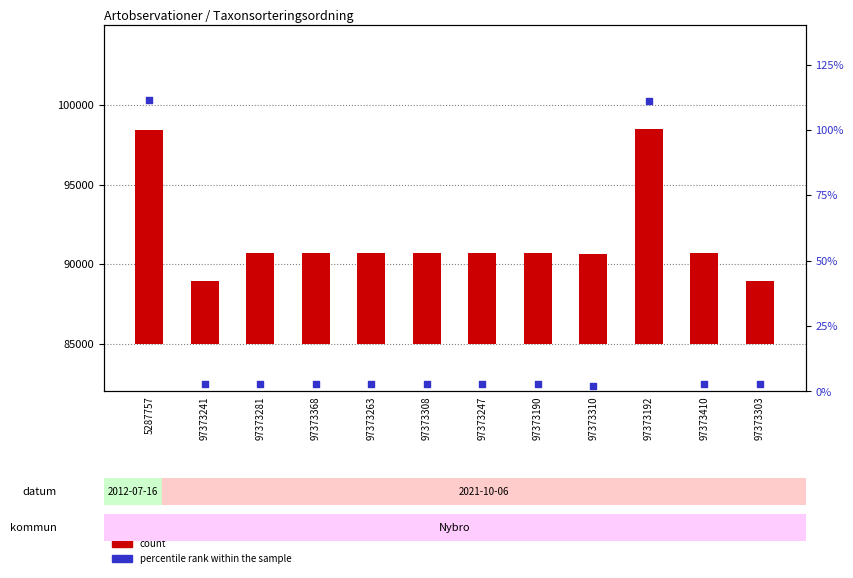

Which series contains the highest Y value?

percentile rank within the sample